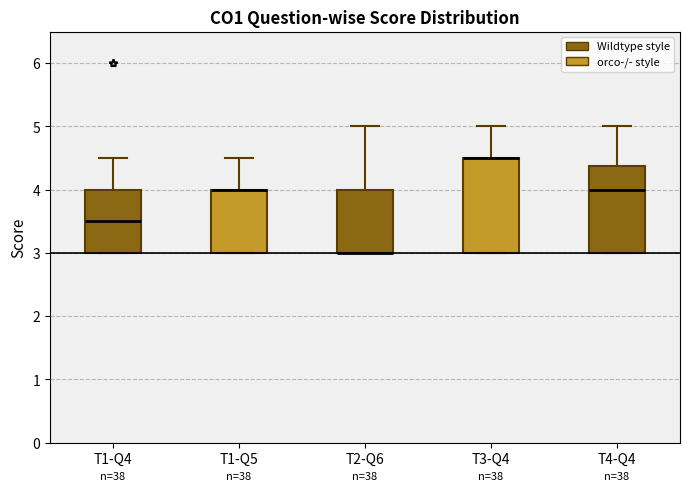

Reading left to right, read every box against the y-axis: the position of its median line, the range the box covers, and the ends of its whiskers. The values are not printed on the chart, so give them approximately, as read against the axis.

T1-Q4: median 3.5, box 3.0 to 4.0, whiskers 3.0 to 4.5
T1-Q5: median 4.0 (drawn on the box's upper edge), box 3.0 to 4.0, whiskers 3.0 to 4.5
T2-Q6: median 3.0 (drawn on the box's lower edge), box 3.0 to 4.0, whiskers 3.0 to 5.0
T3-Q4: median 4.5 (drawn on the box's upper edge), box 3.0 to 4.5, whiskers 3.0 to 5.0
T4-Q4: median 4.0, box 3.0 to 4.4, whiskers 3.0 to 5.0